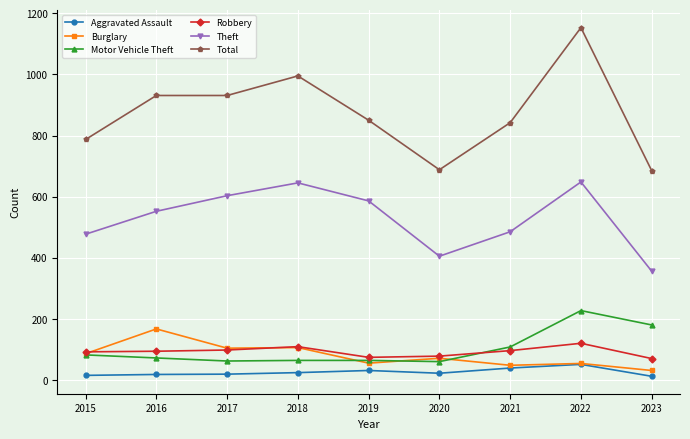

True or false: Total and Robbery intersect in this chart.

False